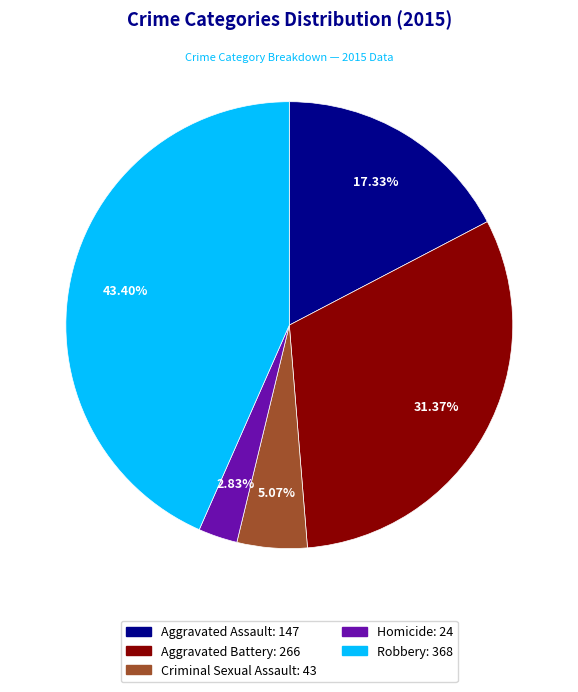

To the nearest percent, what is the average slice percentage?

20%